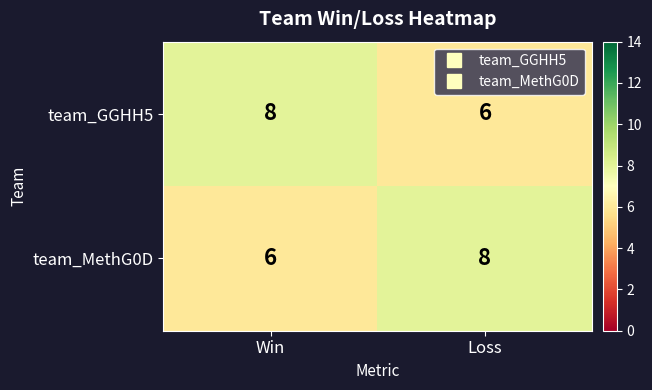

What is the sum of all team_MethG0D values?

14